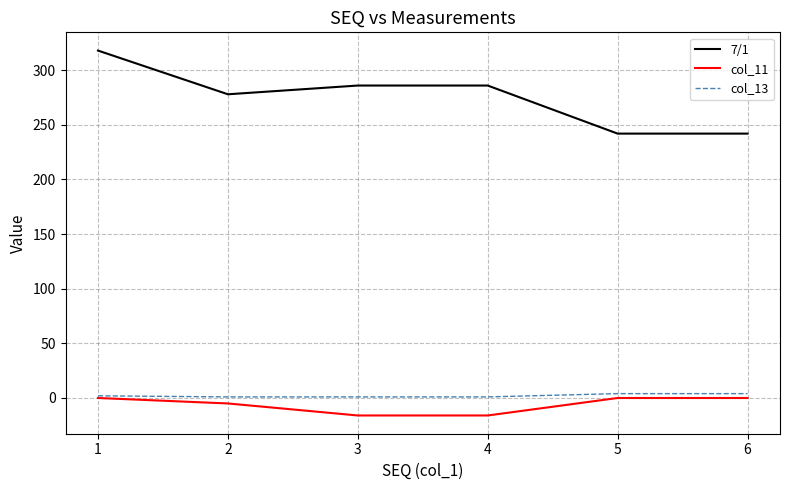

True or false: 7/1 and col_11 intersect in this chart.

False